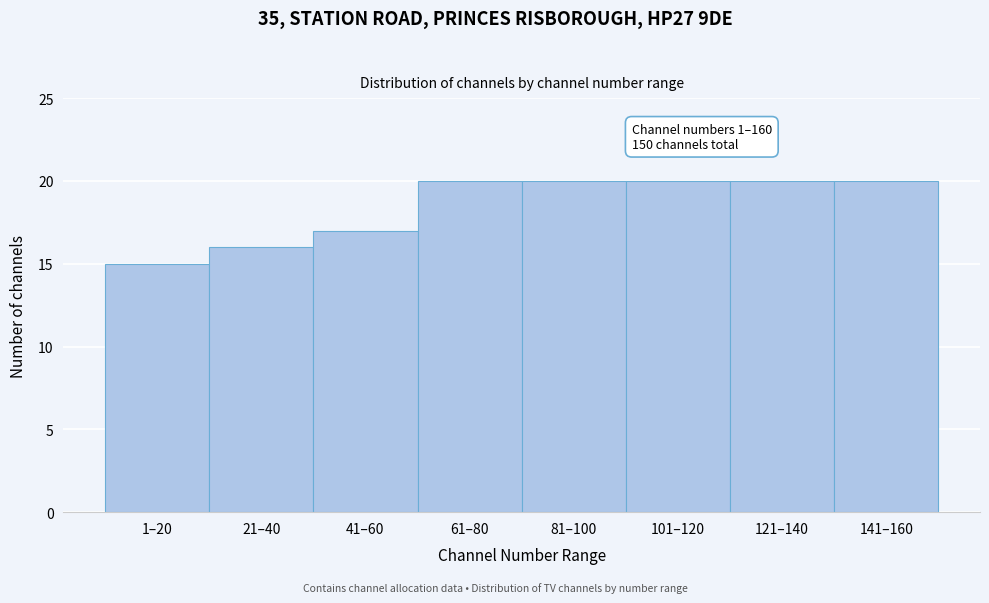

Reading right to left, list all the values displayed in this chart.

141–160=20	121–140=20	101–120=20	81–100=20	61–80=20	41–60=17	21–40=16	1–20=15